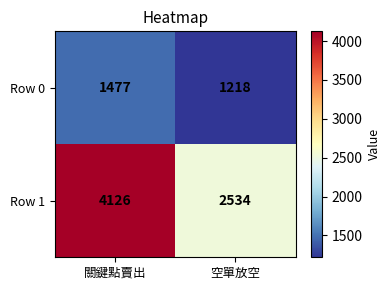

What is the approximate value of Row 0 at 空單放空?

1218